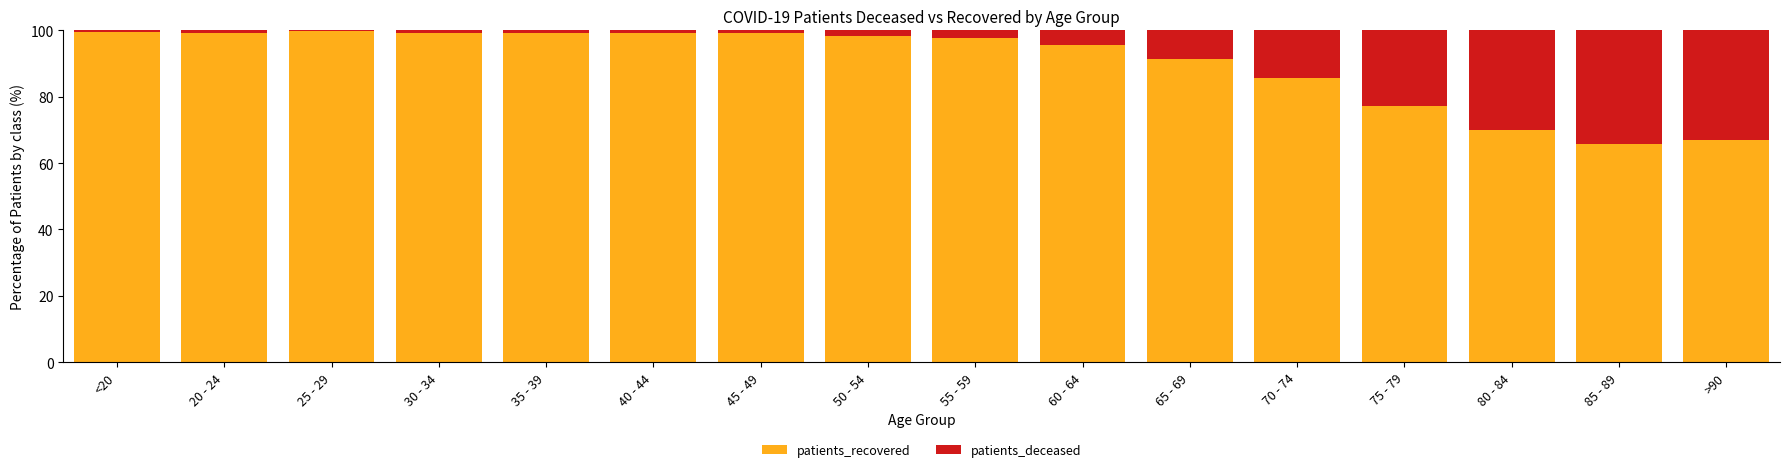

What is the total value across all series at 55 - 59?

100.0